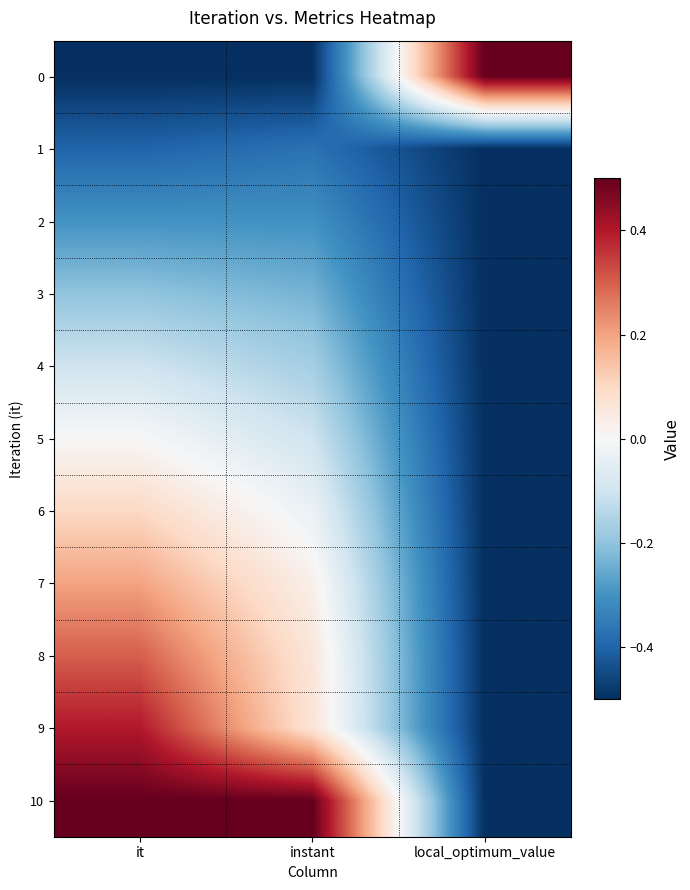

Which series has the largest total across all categories?

10